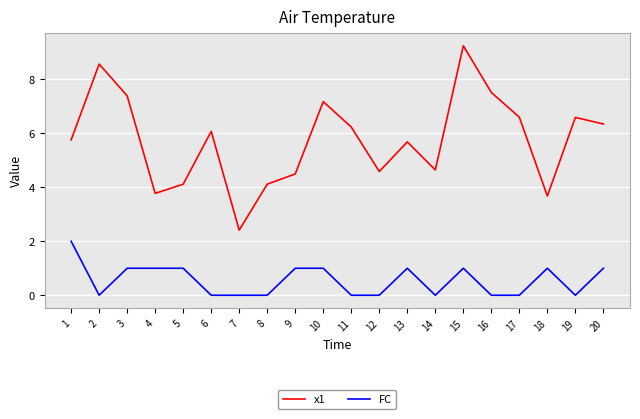

Which series changed the most between 5 and 13?

x1